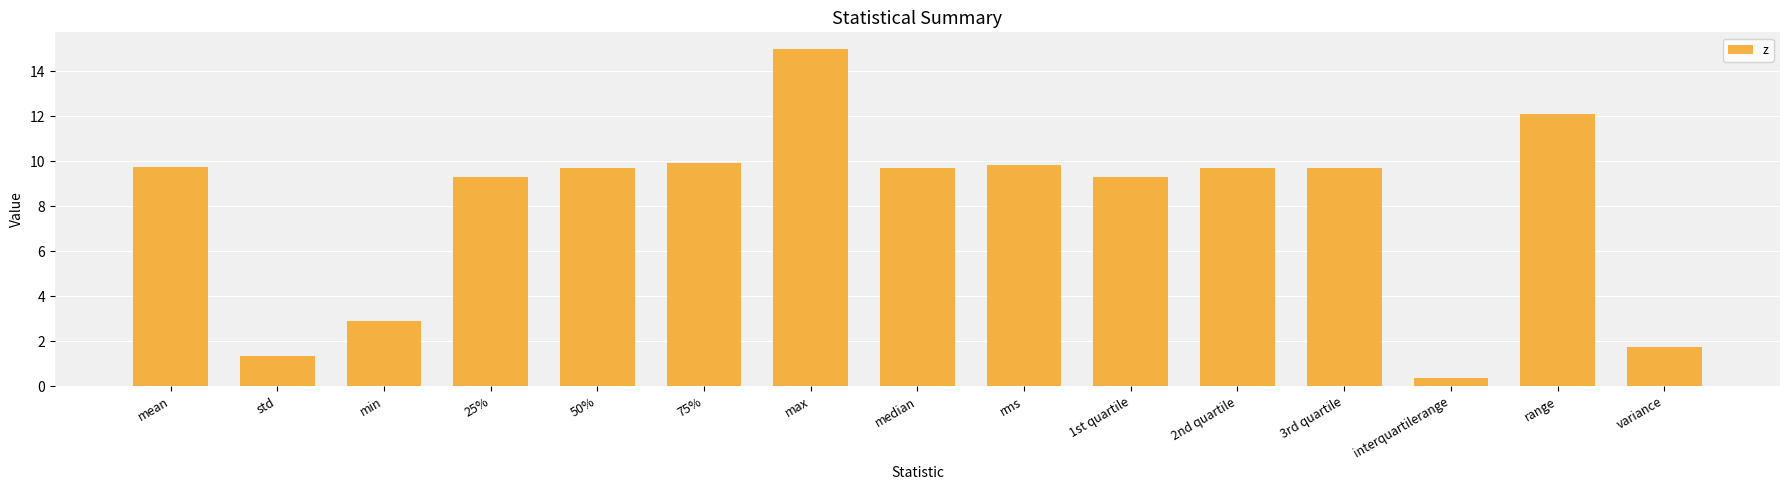

What position from the right is min?

13